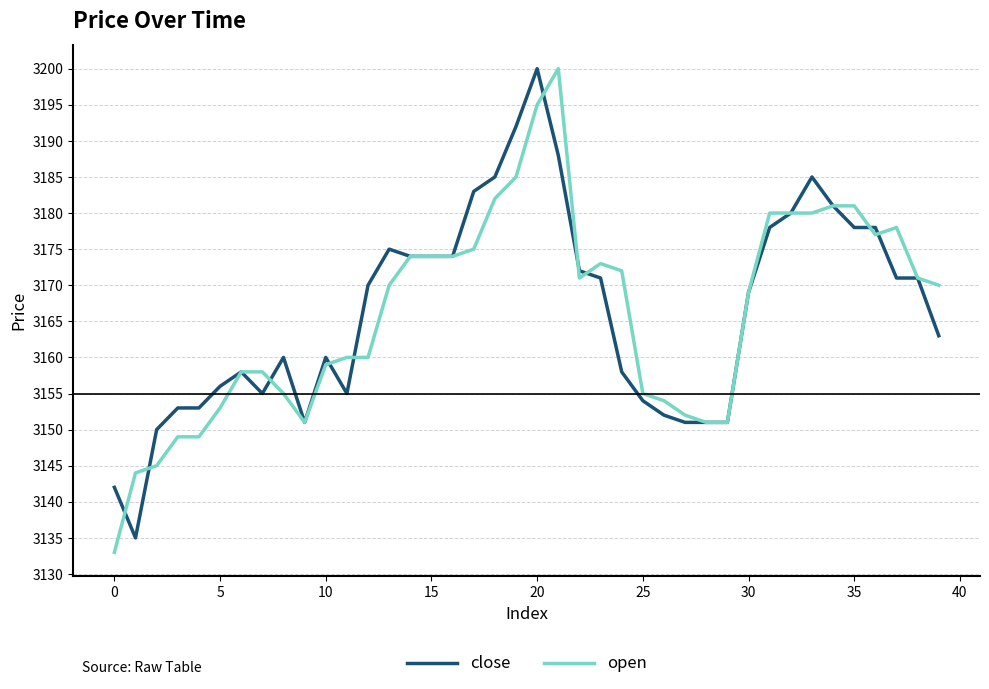

What is the maximum value for open?

3200